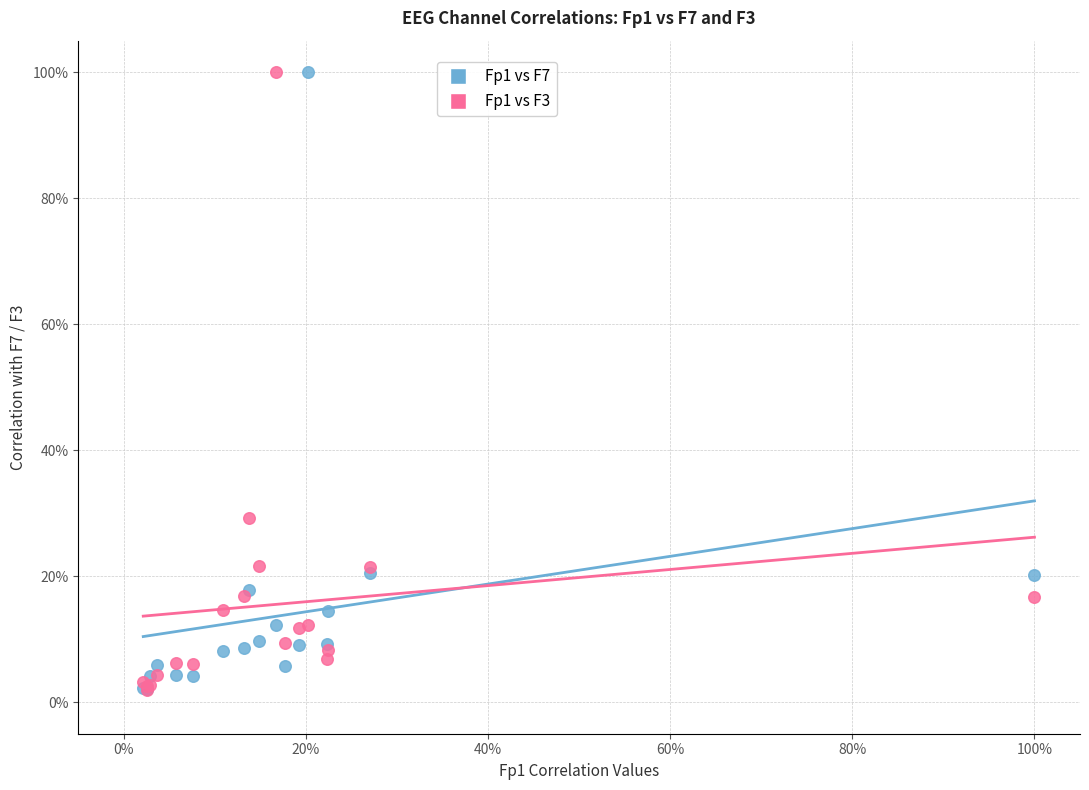

What are all the series names shown in the legend?

Fp1 vs F7, Fp1 vs F3